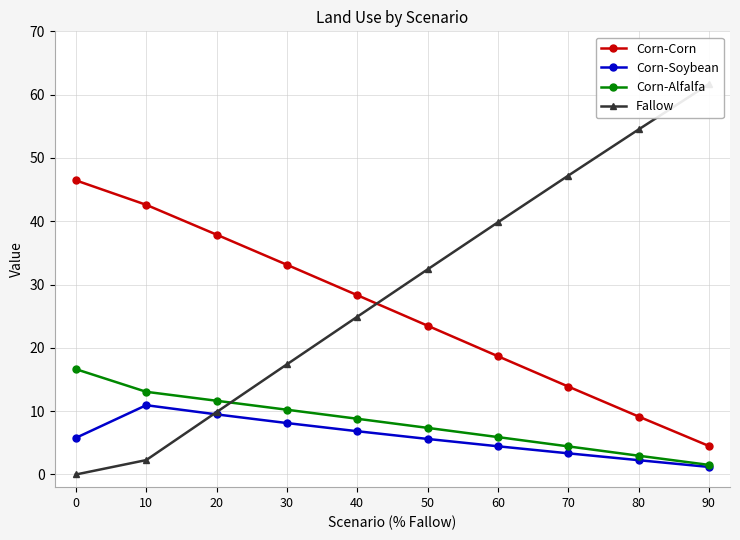

What is the sum of all Corn-Soybean values?

58.1